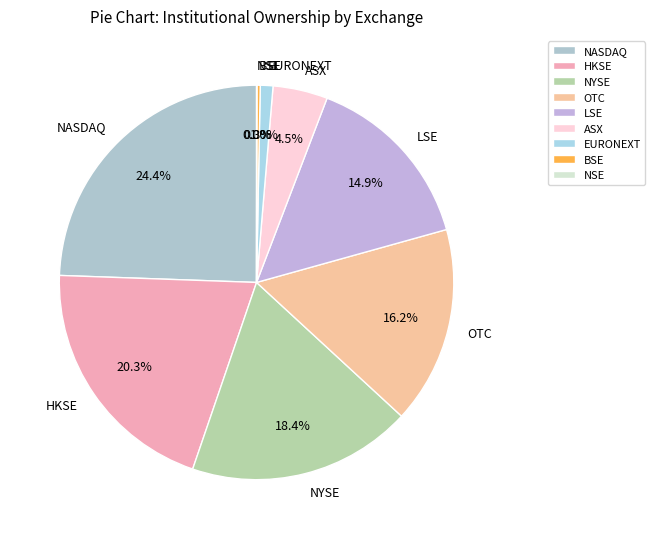

Is HKSE the majority of the pie?

No